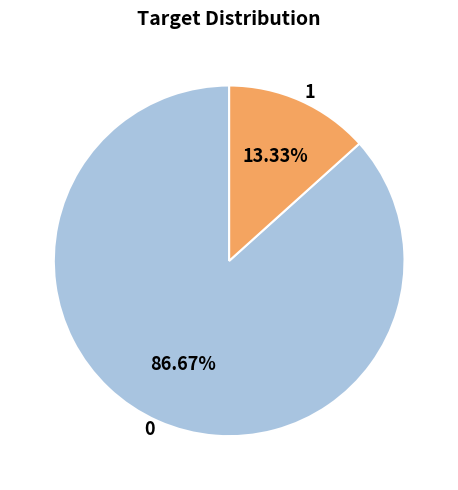

Is there any slice that represents more than half of the pie?

Yes